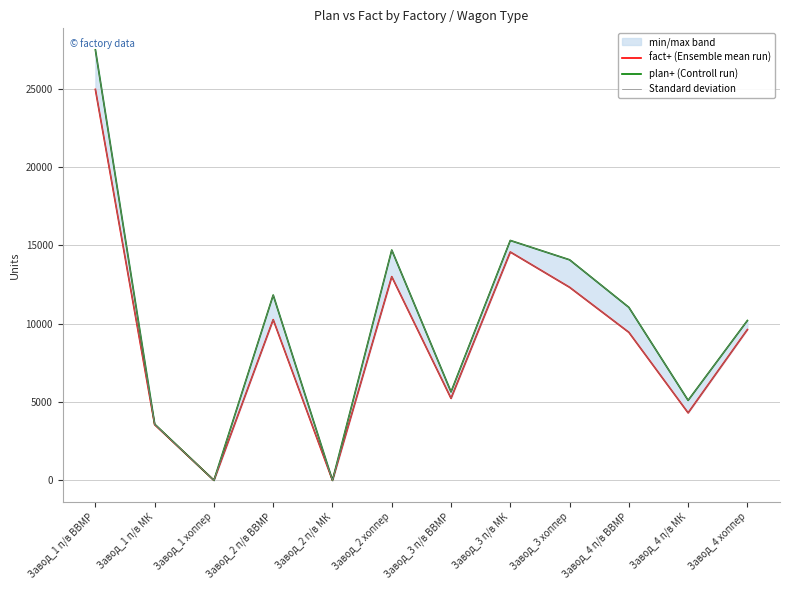

Which series has the largest total across all categories?

plan+ (Controll run)